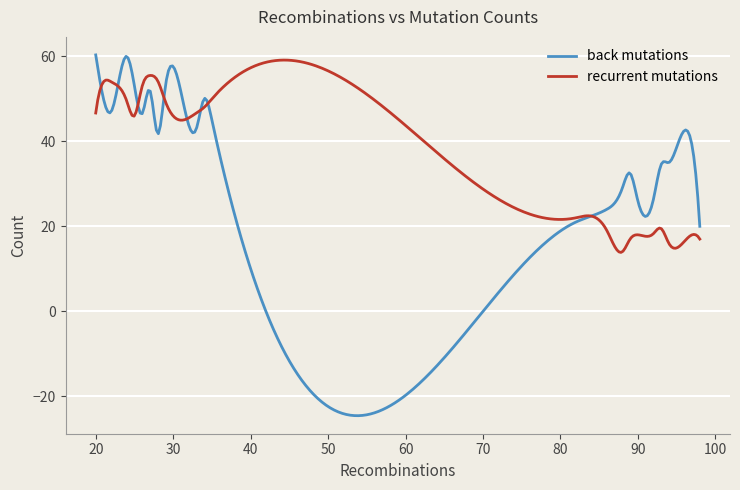

Which series has the widest spread of values?

back mutations